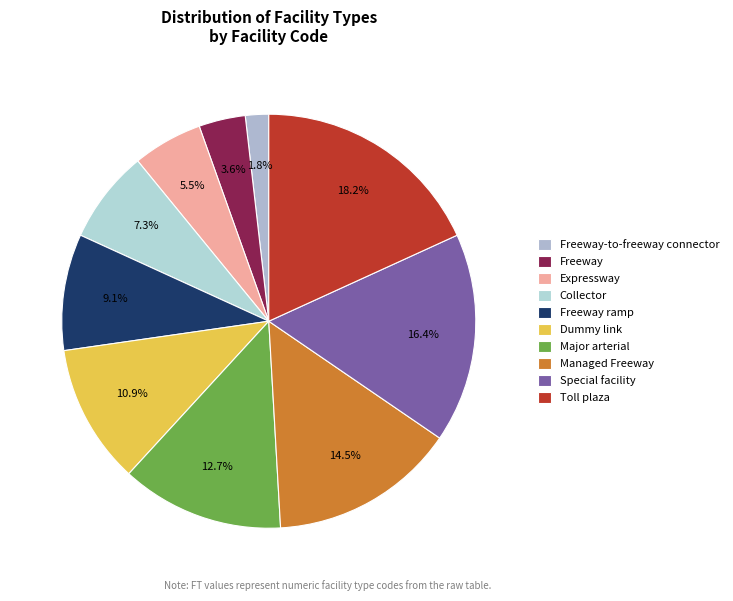

How many segments does this pie chart have?

10